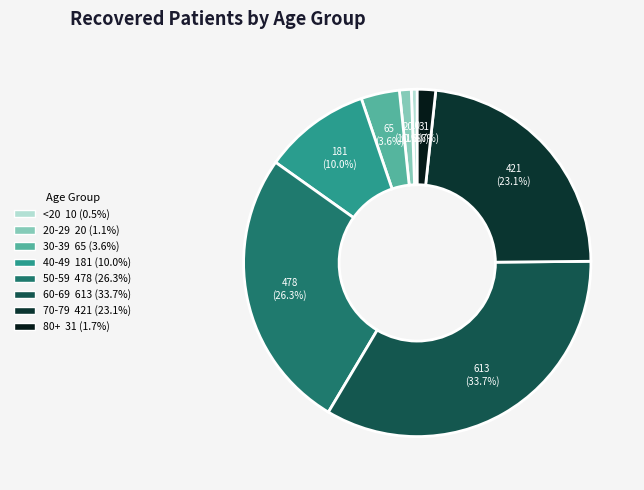

How many segments does this pie chart have?

8